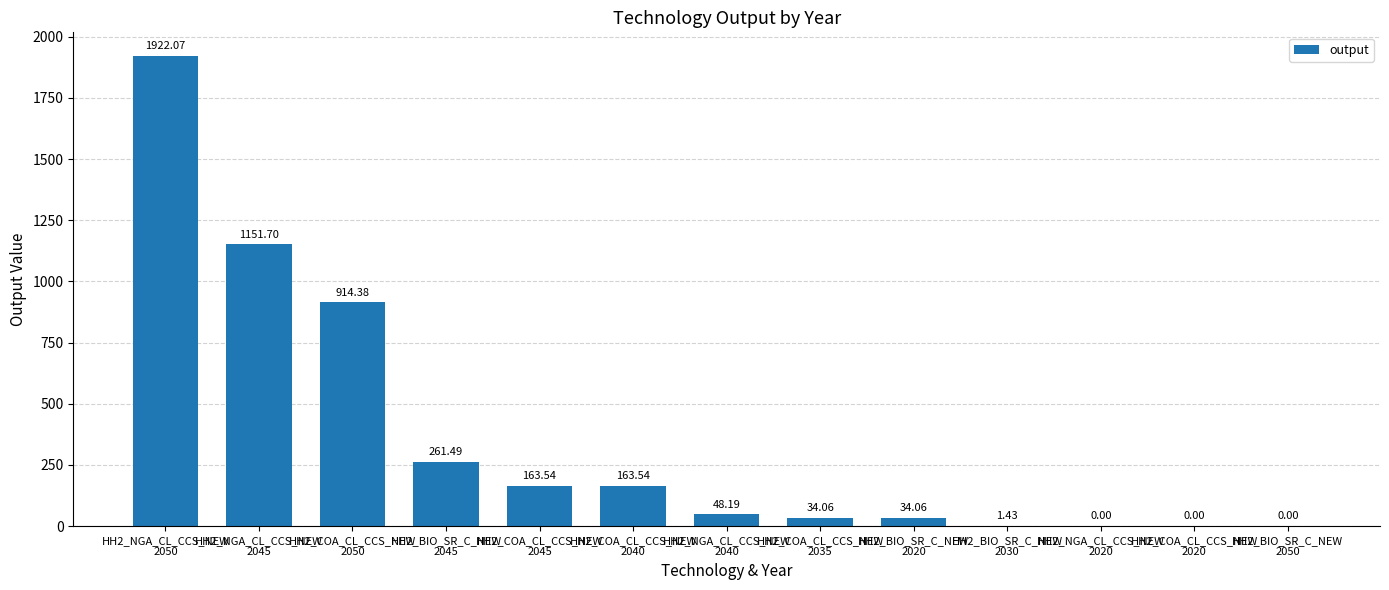

How many values exceed 48?

7